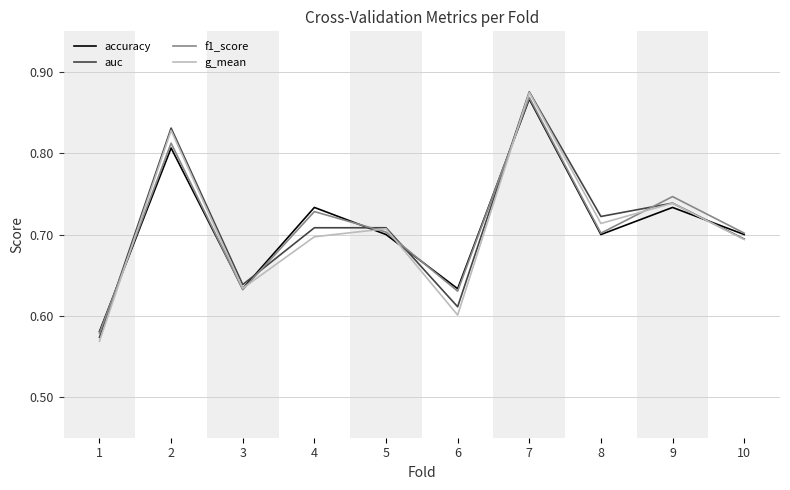

How many interior local peaks does the f1_score series have?

4